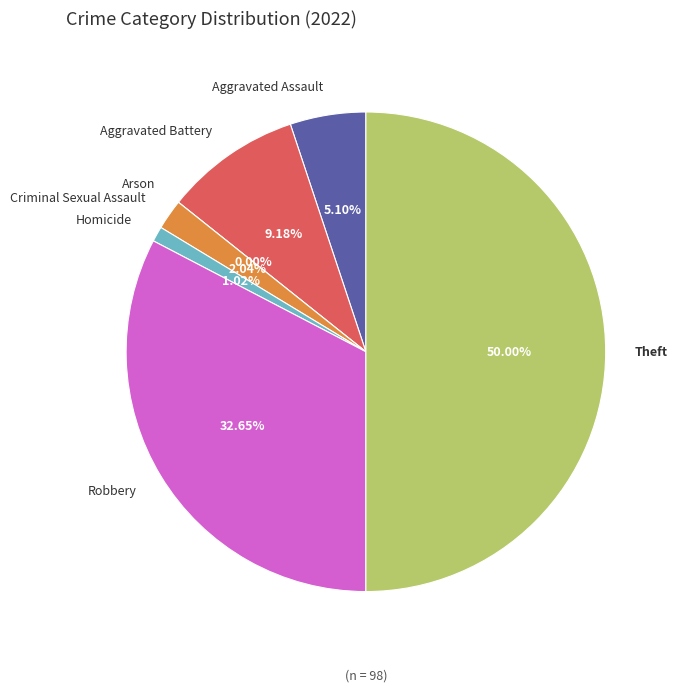

To the nearest percent, what percentage of the pie is Homicide?

1%